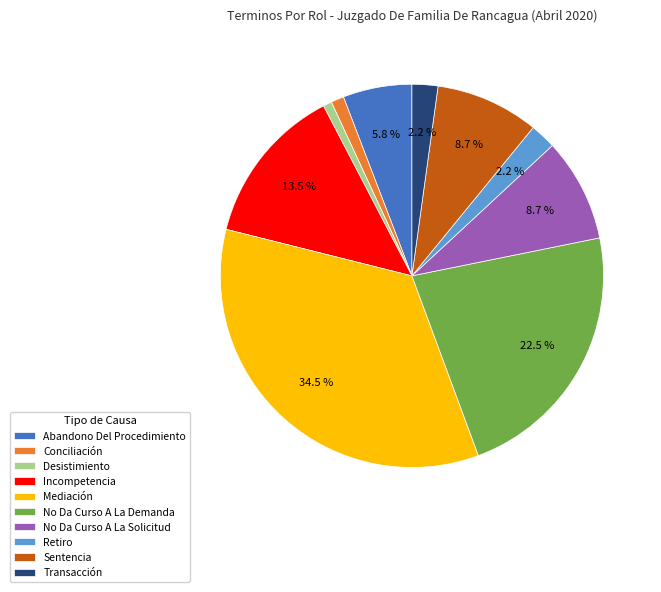

What is the largest slice in the pie chart?

Mediación